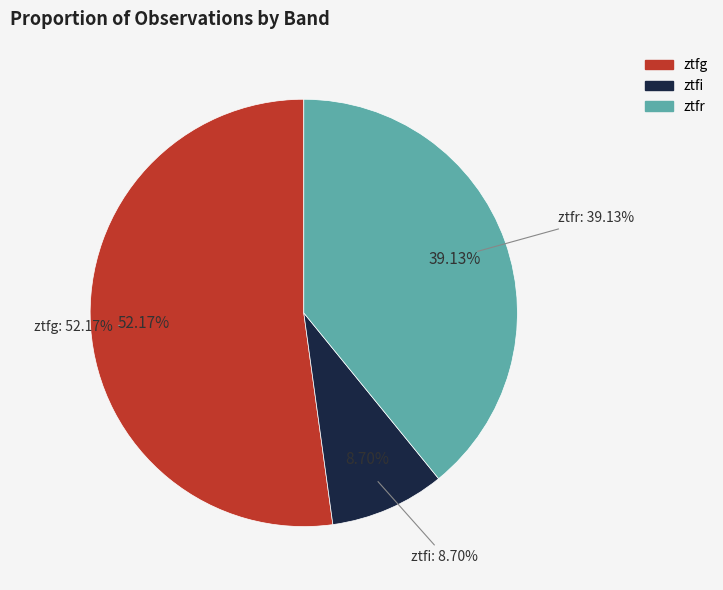

How many segments does this pie chart have?

3